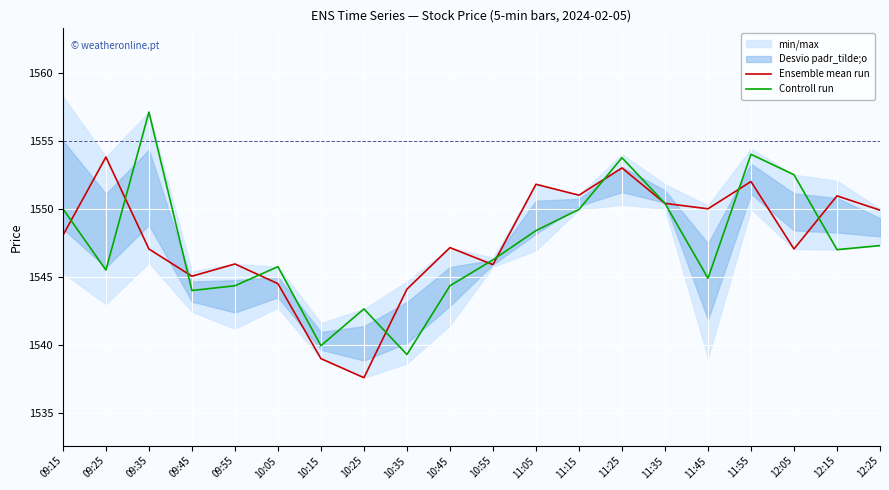

What is the value of the Controll run point at the 9th from the left?

1539.3